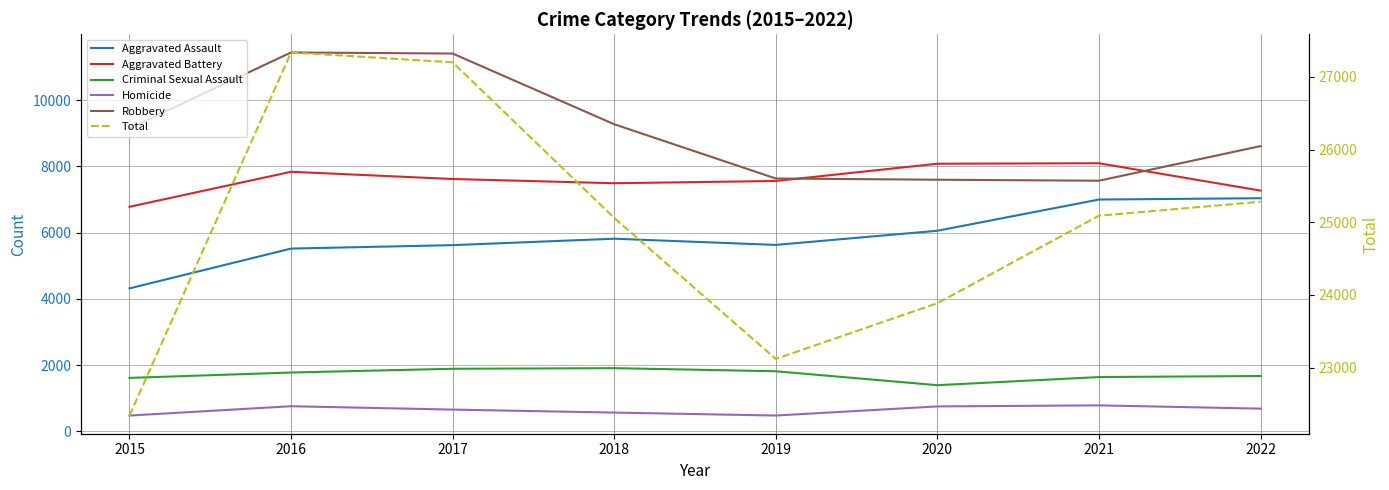

What is the average value of the Criminal Sexual Assault series?

1716